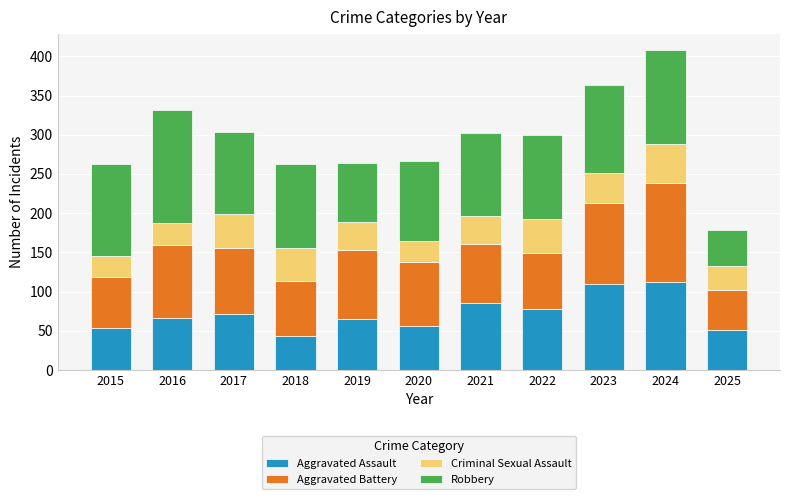

What is the total value across all series at 2015?

263